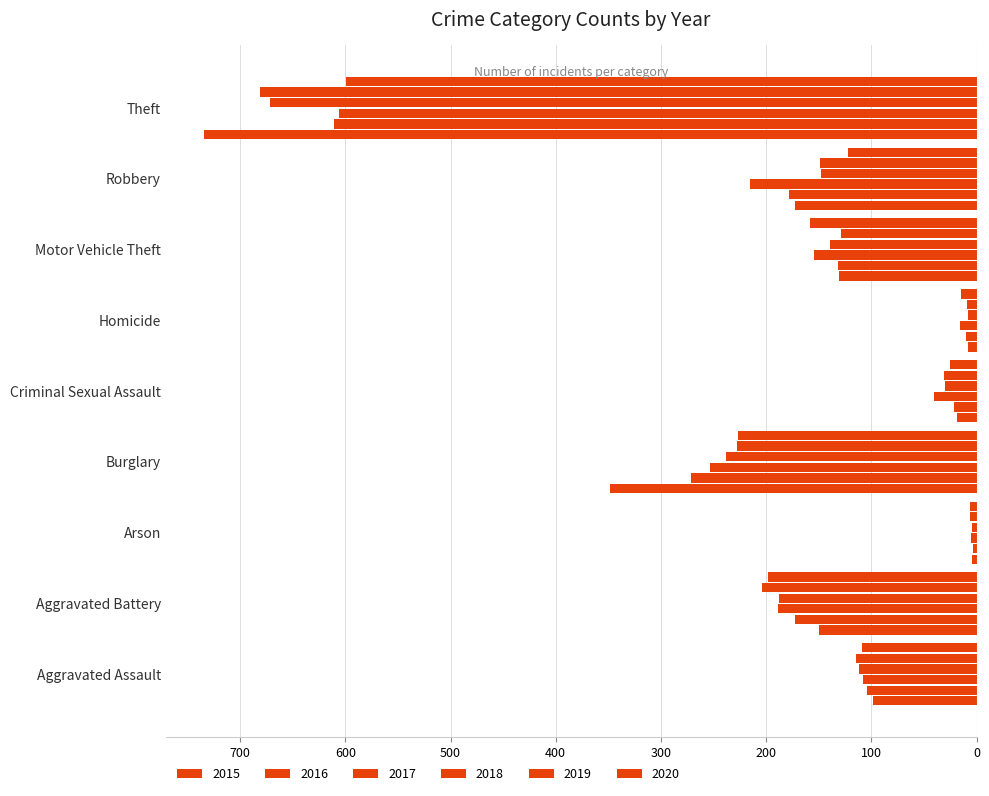

What is the lowest value of the 2017 series?

5